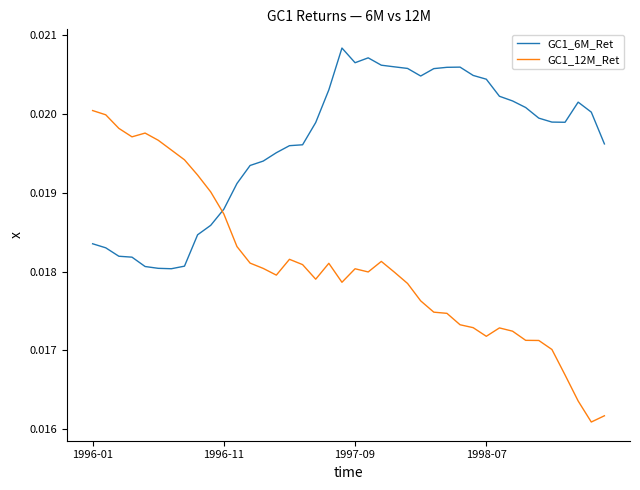

Which series has the largest total across all categories?

GC1_6M_Ret